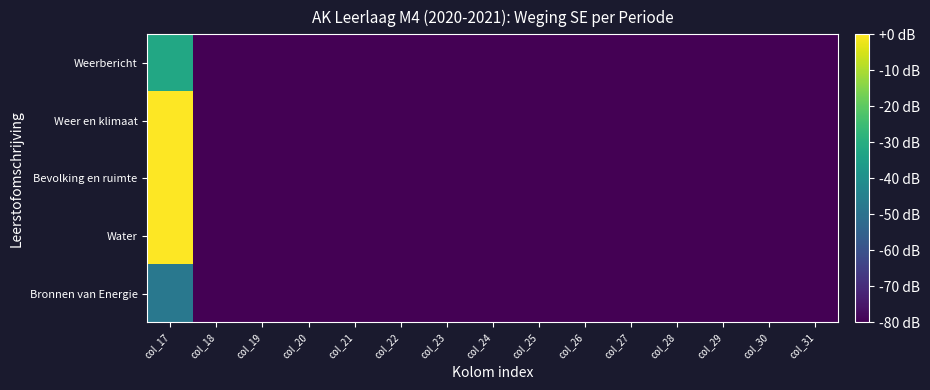

List the series in order of their peak value, highest first.

Water, Bevolking en ruimte, Weer en klimaat, Weerbericht, Bronnen van Energie